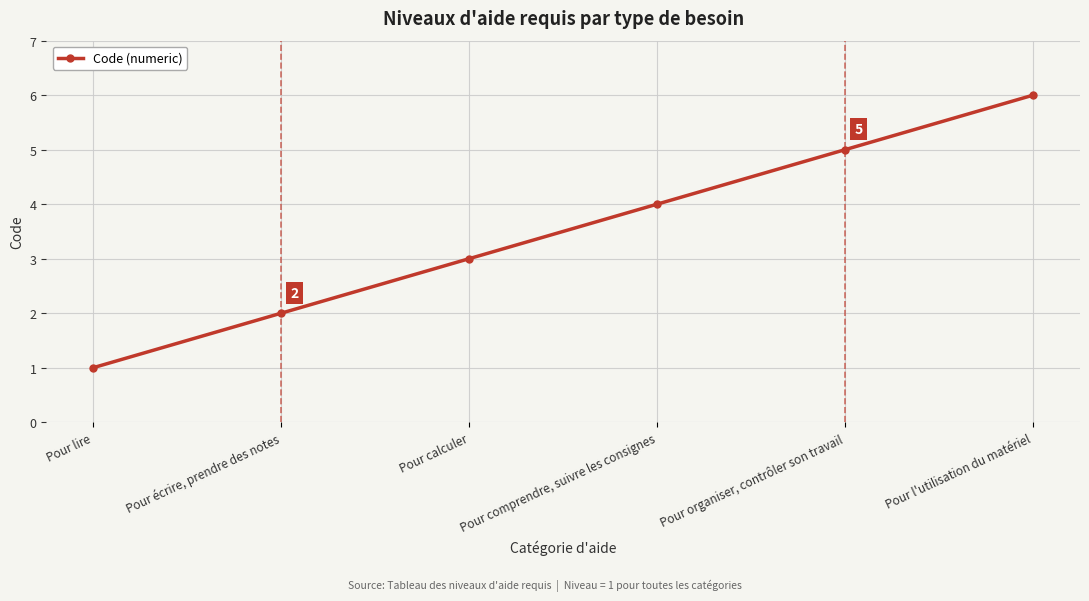

What is the approximate value at Pour l'utilisation du matériel?

6